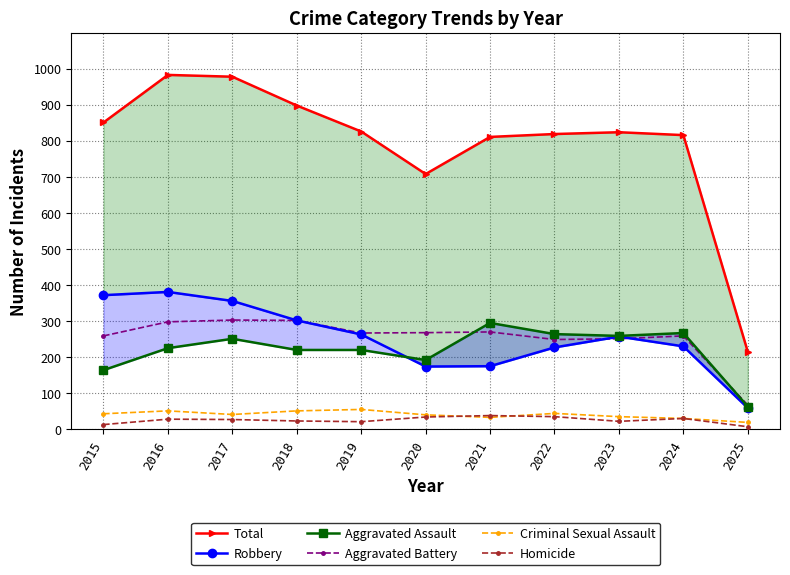

How many data points in Homicide are less than 27?

5